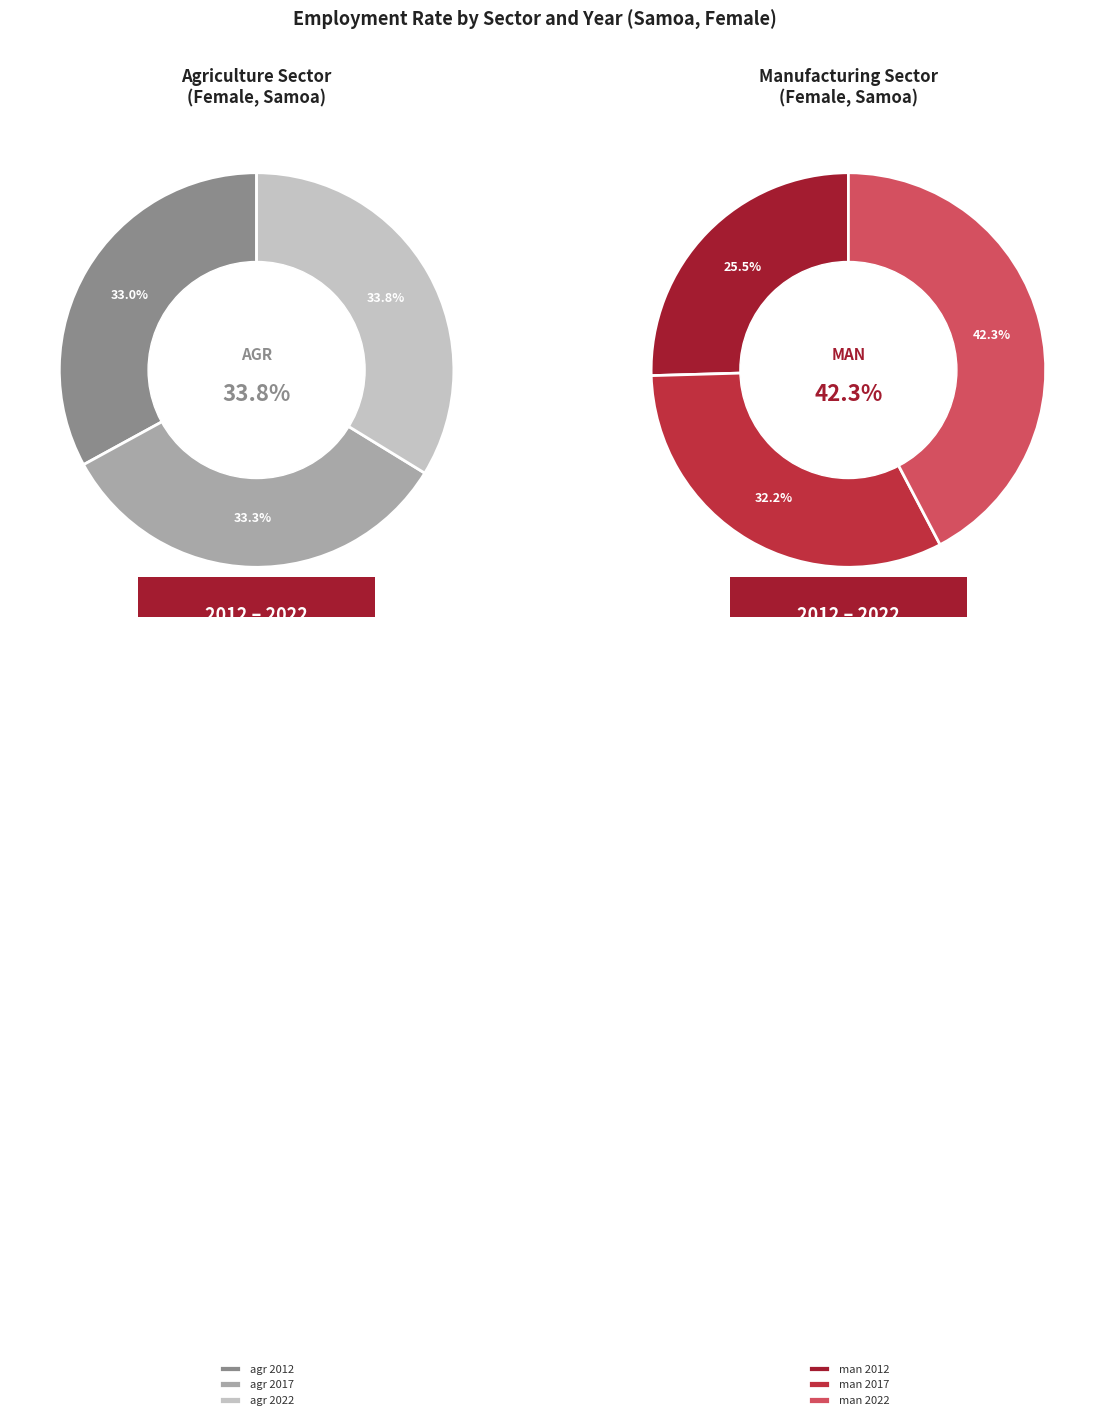

Is there any slice that represents more than half of the pie?

No